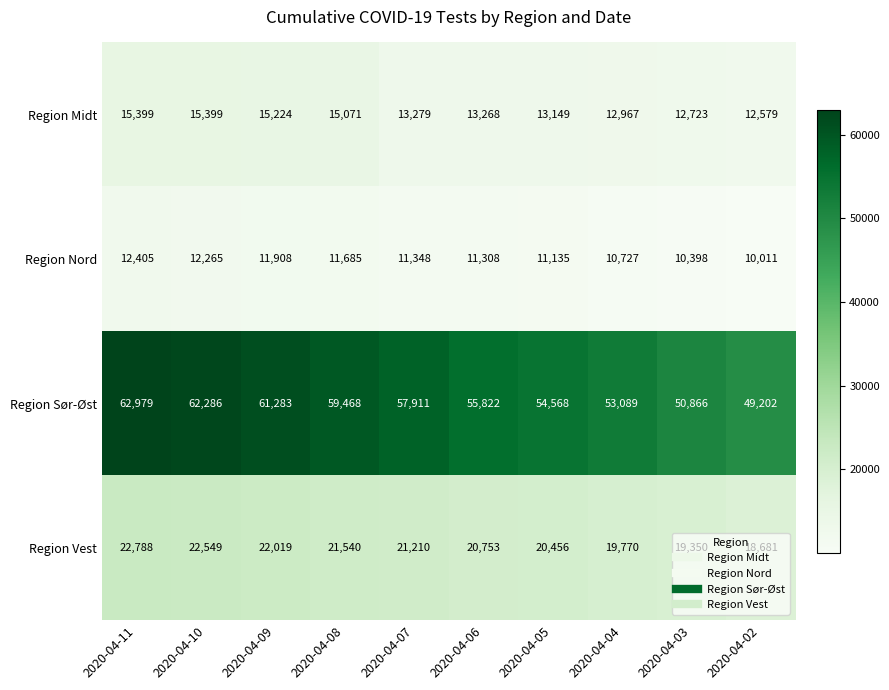

Count the number of data series in this chart.

4